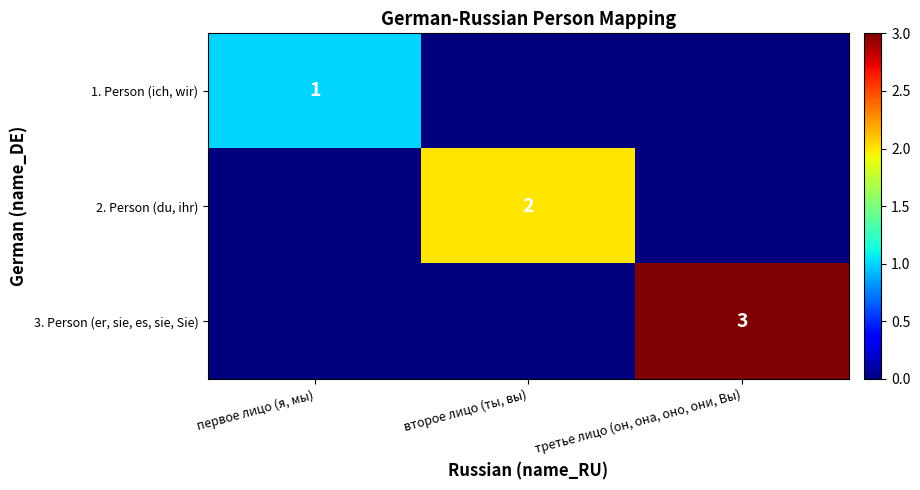

The value of 1. Person (ich, wir) at первое лицо (я, мы) is 0. True or false?

False